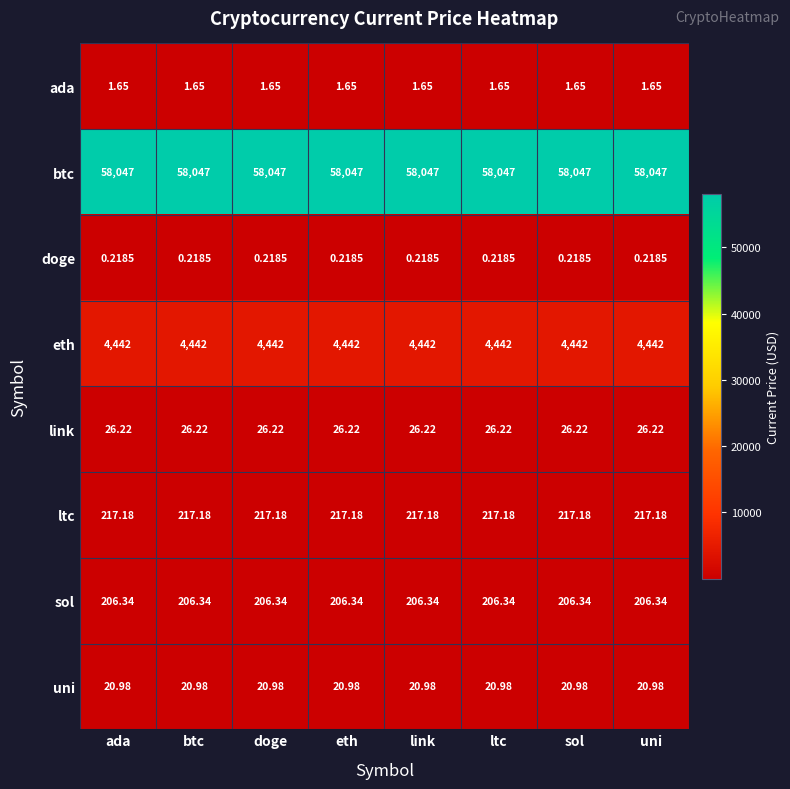

Rank the series by their maximum value, from highest to lowest.

btc, eth, ltc, sol, link, uni, ada, doge